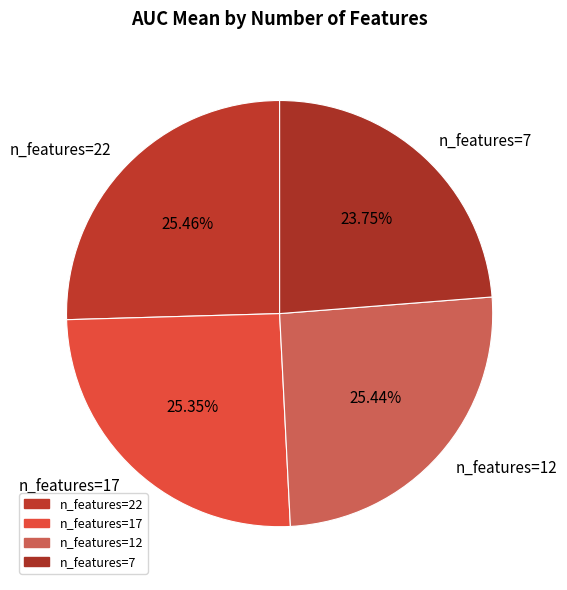

Is the sum of n_features=22 and n_features=12 greater than half?

Yes